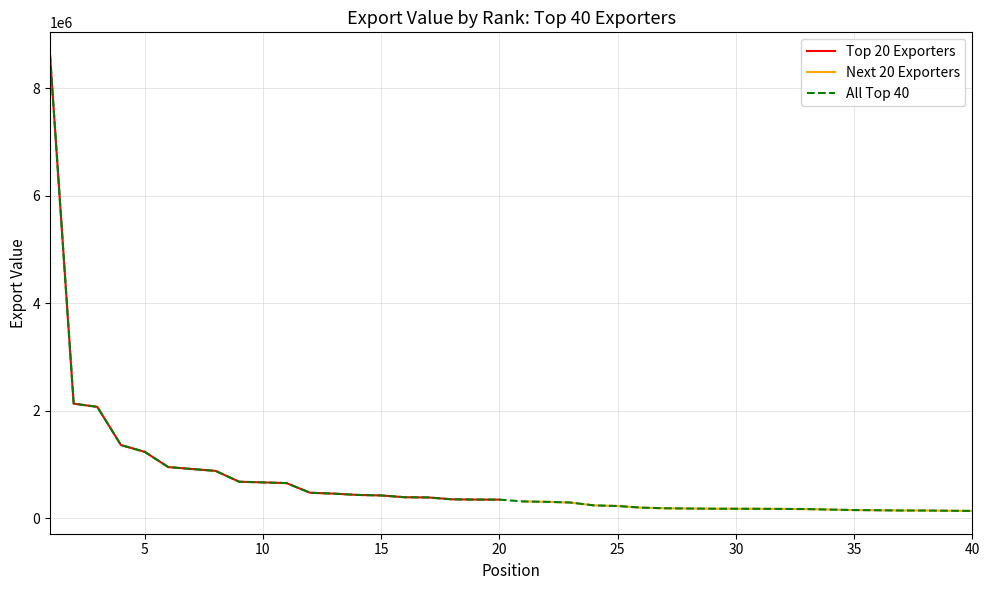

What is the maximum value for Top 20 Exporters?

8613000